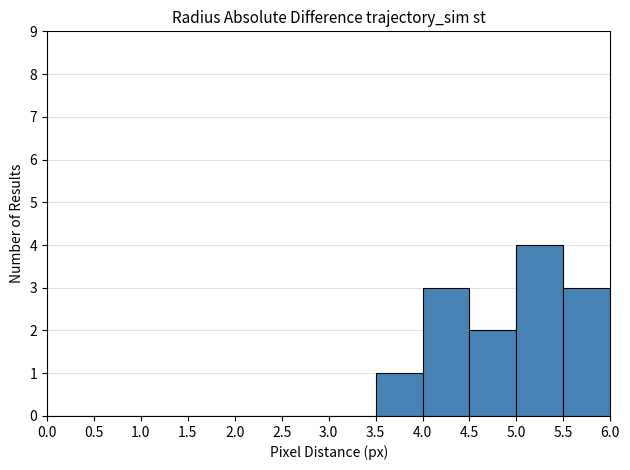

How tall is the bar that spans 5.0 to 5.5 on the x-axis? The values are not printed on the chart, so give them approximately, as read against the axis.

4